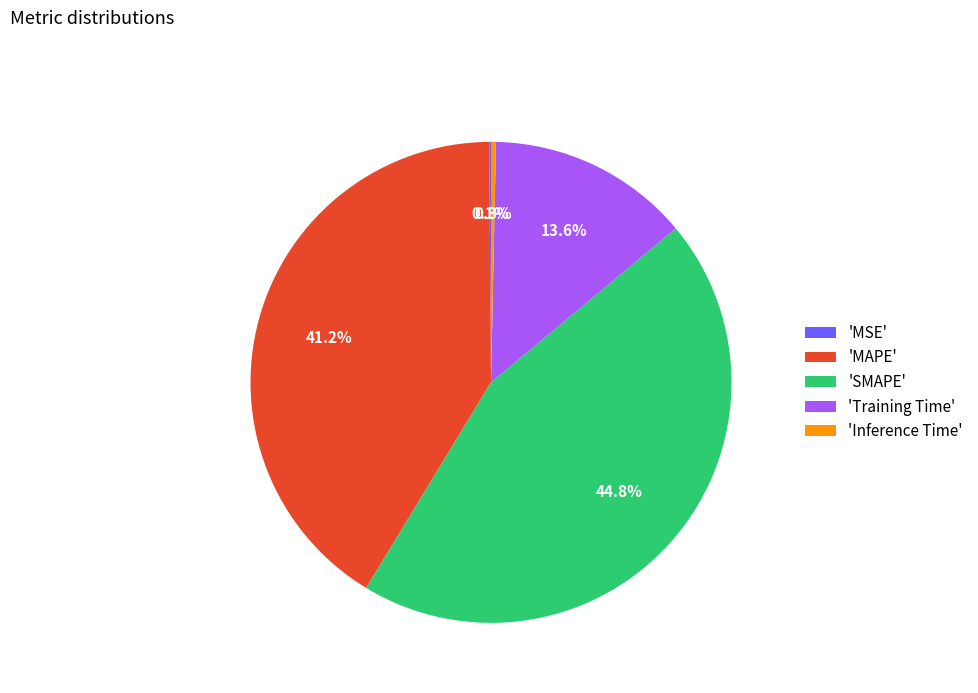

How much of the chart is everything except 'Training Time'?

86.4%